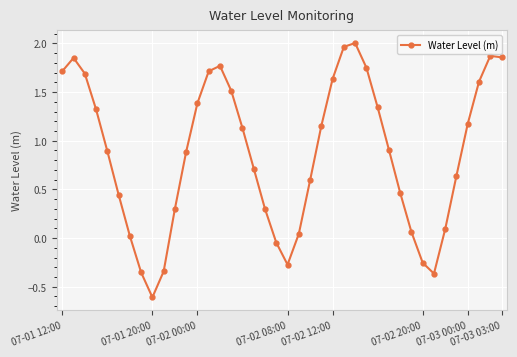

How many values are above zero?

33